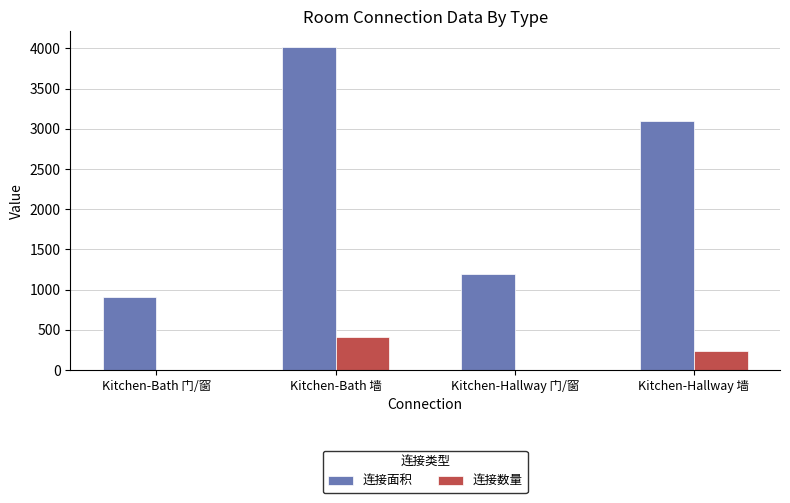

The 连接面积 series shows 1196 at Kitchen-Hallway 门/窗. True or false?

True